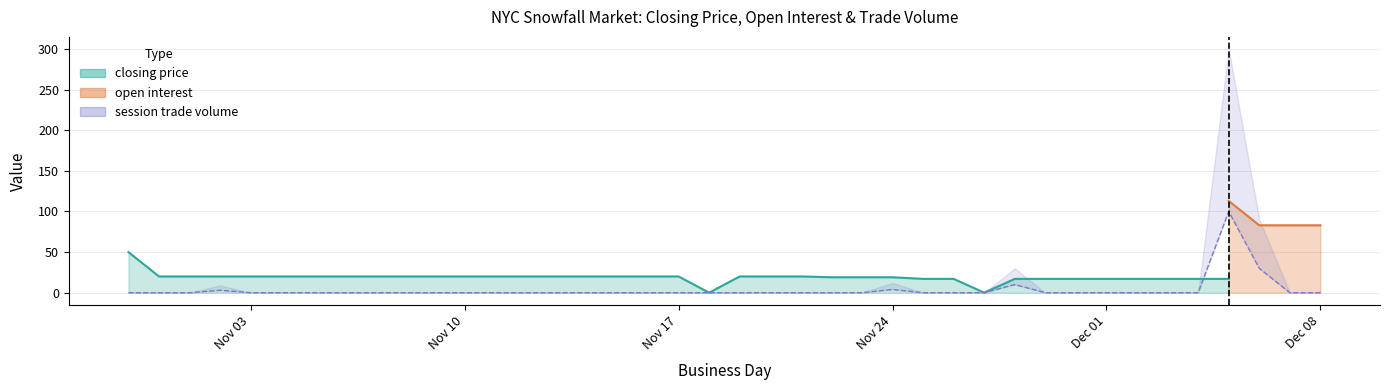

What is the value of the open interest point at the 13th from the left?

3